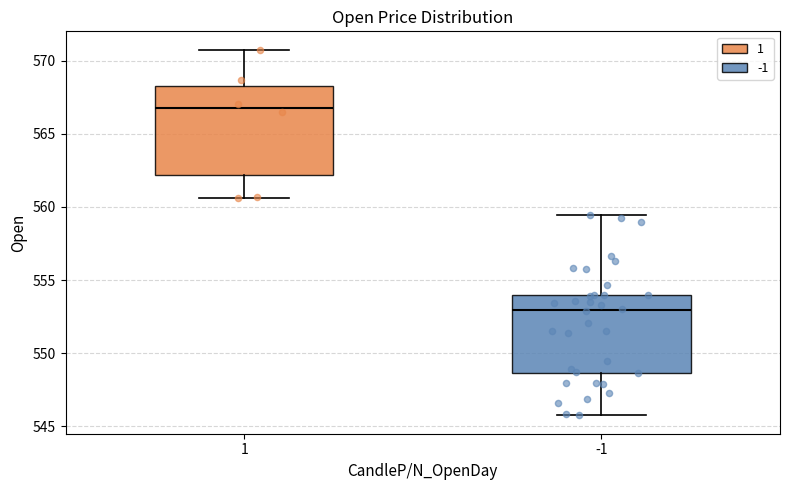

Reading left to right, transcribe this box plot: for each box, give where its median line is, the range the box spans, and where its two whiskers end, as read against the y-axis. The values are not printed on the chart, so give them approximately, as read against the axis.

1: median 567.0, box 562.0 to 568.0, whiskers 560.5 to 571.0
-1: median 553.0, box 548.5 to 554.0, whiskers 546.0 to 559.5